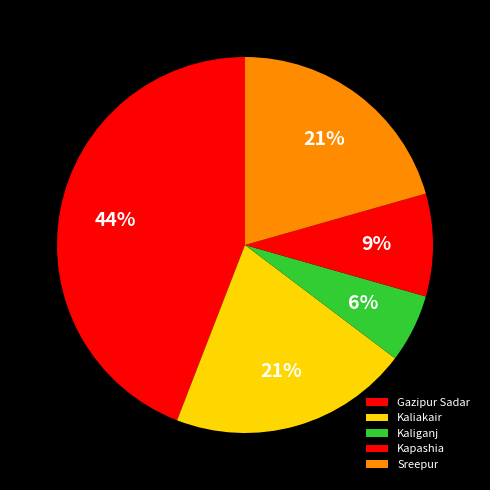

Count the number of slices in the pie.

5